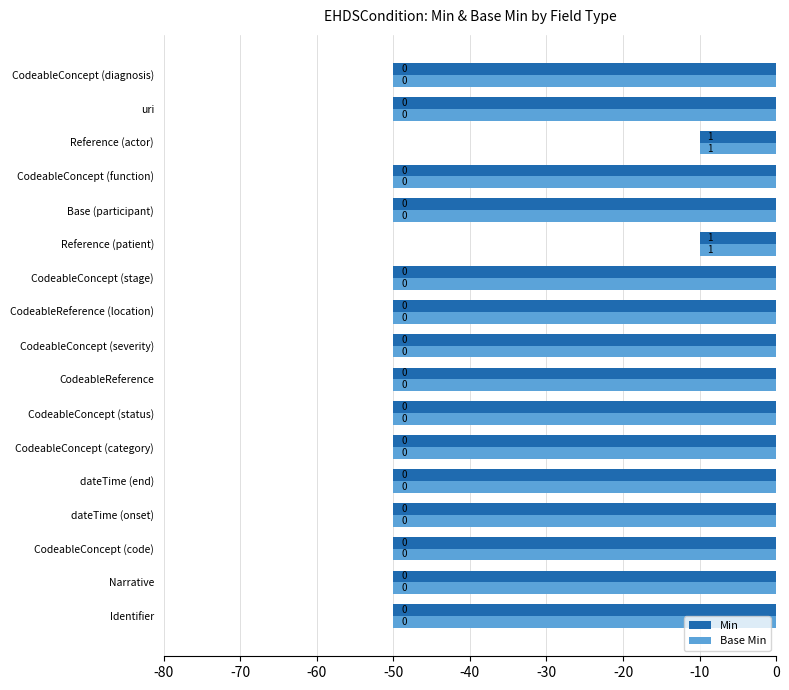

What is the greatest value displayed?

-10